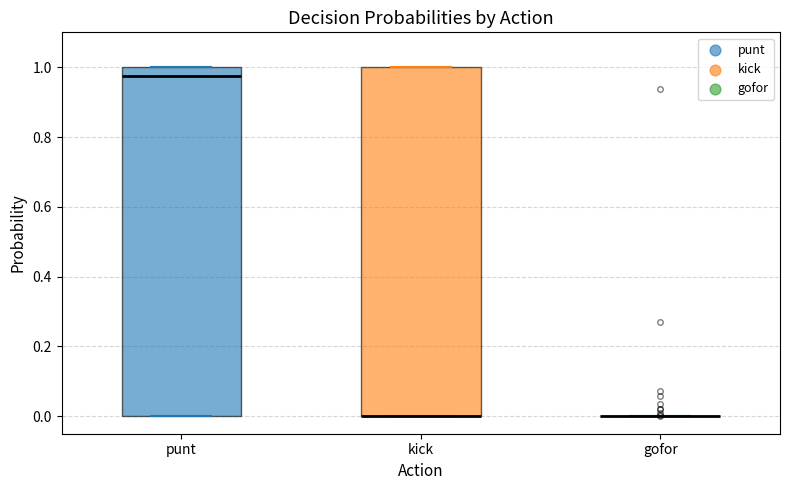

Where is the lower edge of the box for kick on the y-axis? The values are not printed on the chart, so give them approximately, as read against the axis.

0.00